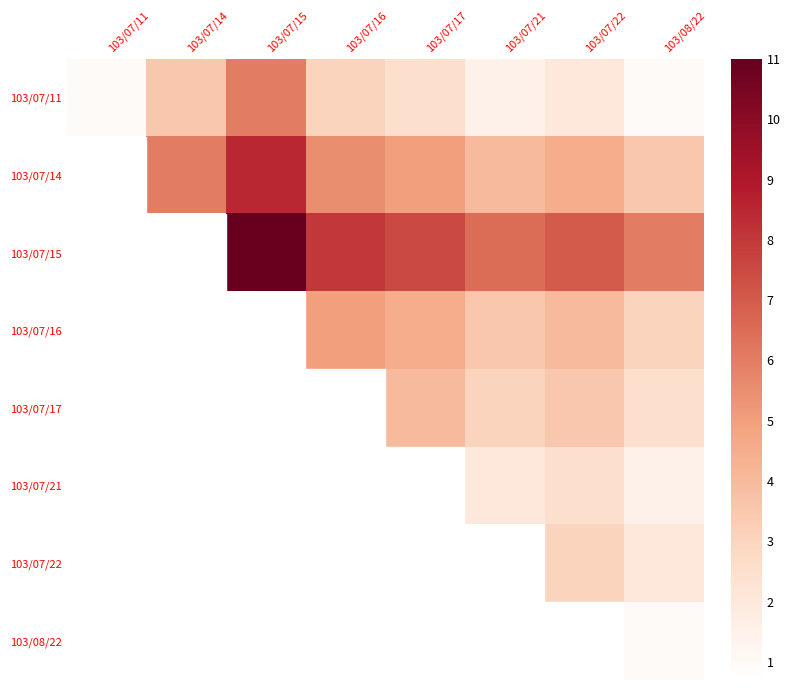

The value of 103/07/17 at 103/07/17 is 4.0. True or false?

True